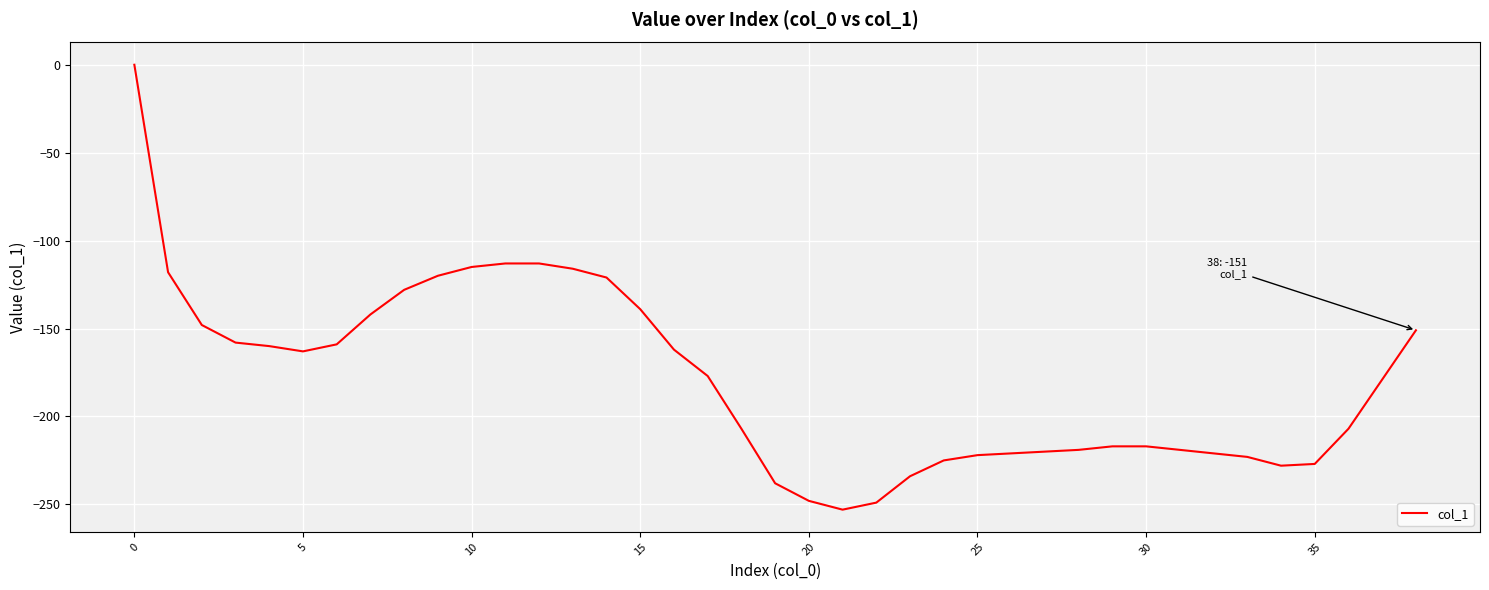

Is this an area chart (filled region under the line)?

No